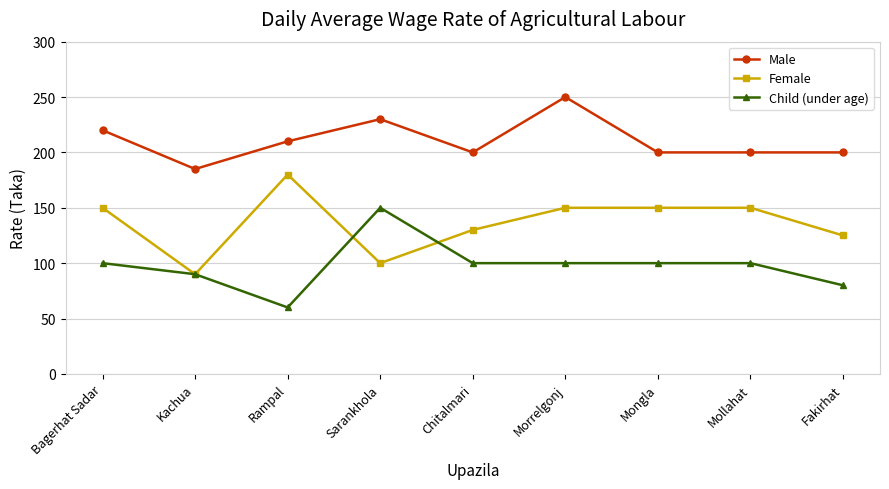

At which category does the chart reach its peak across all series?

Morrelgonj